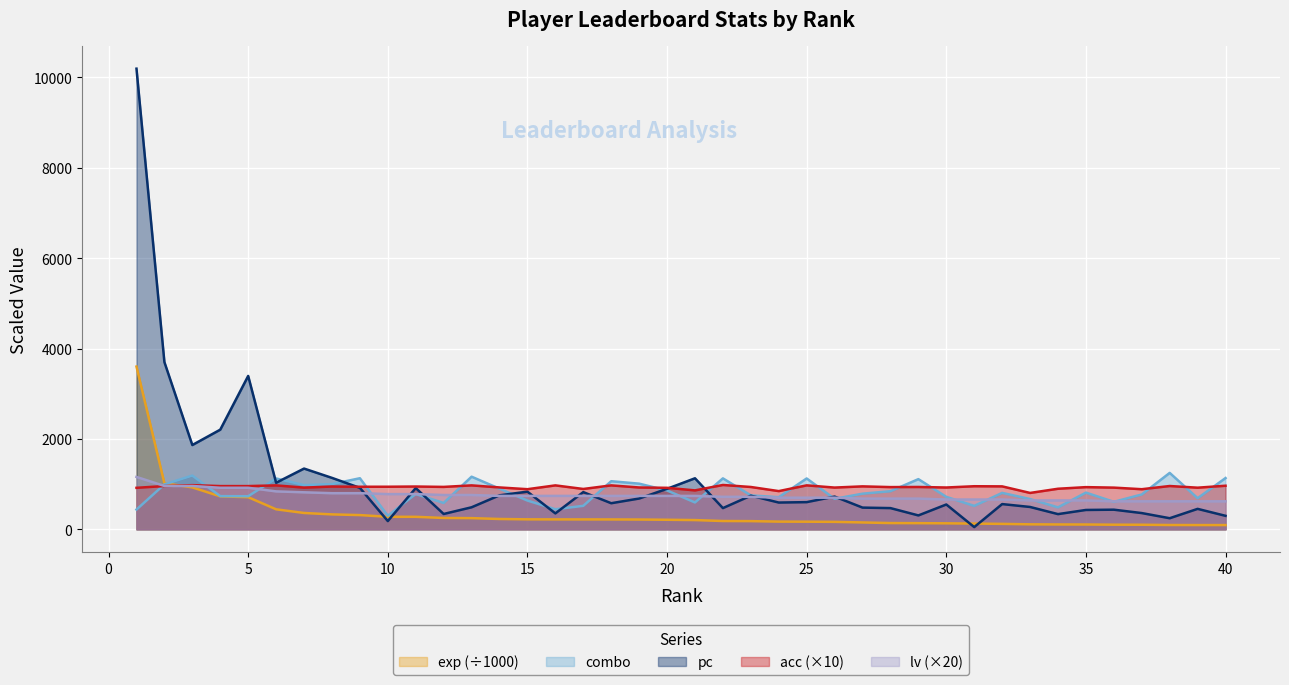

Which series has the widest spread of values?

pc